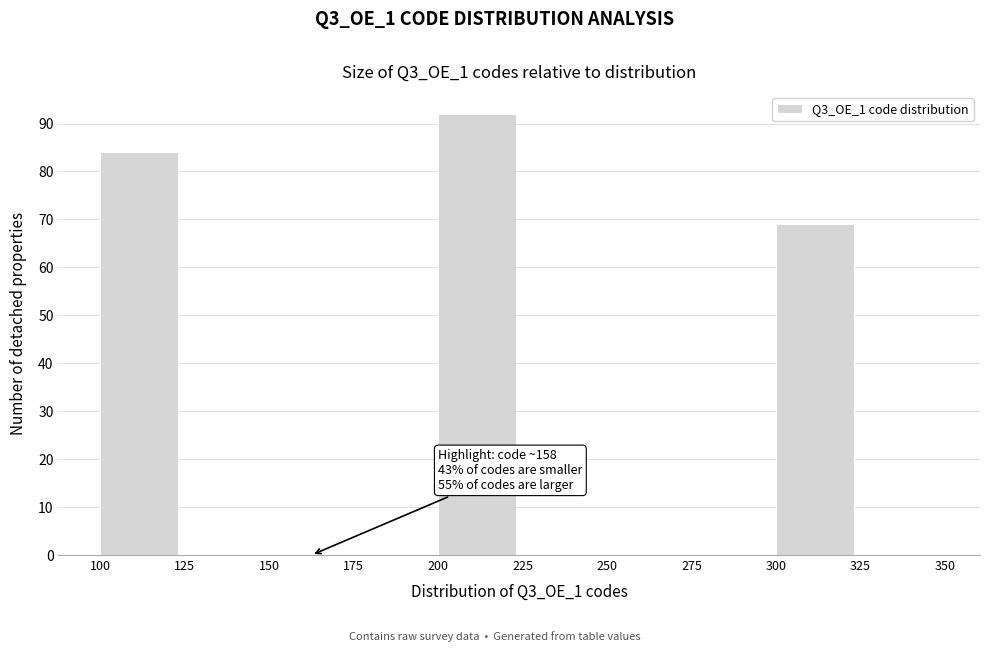

Over which range of the x-axis is the bar tallest?

200 to 225